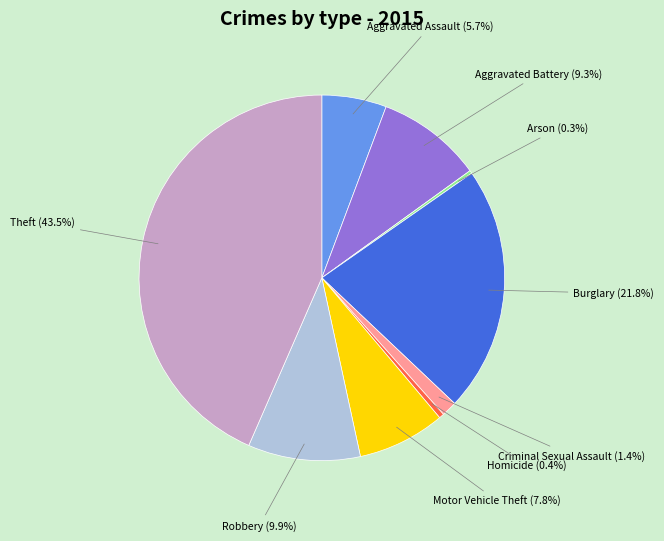

Is there any slice that represents more than half of the pie?

No